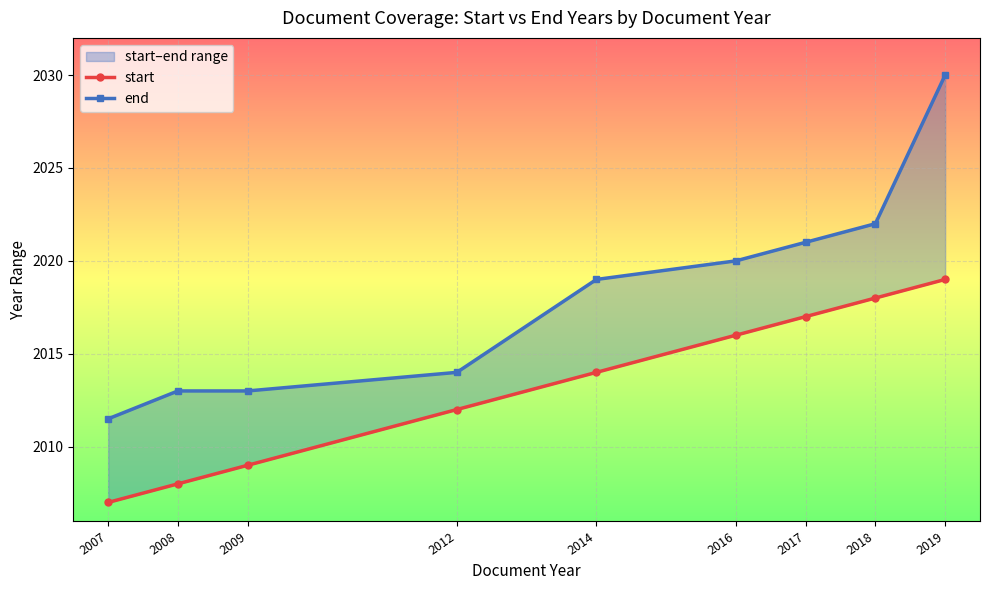

Which series has the largest total across all categories?

end